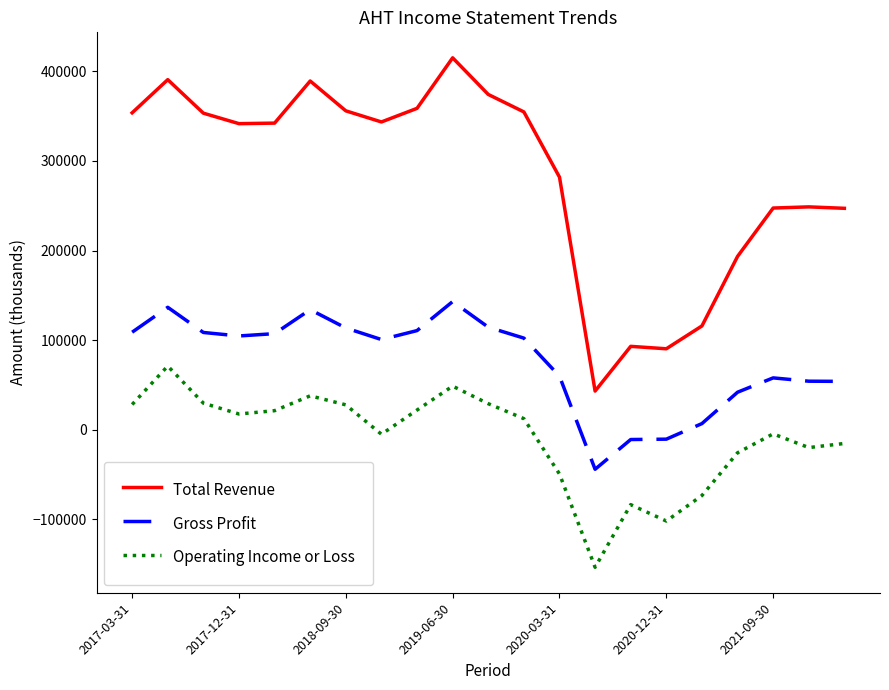

Which series has the largest total across all categories?

Total Revenue